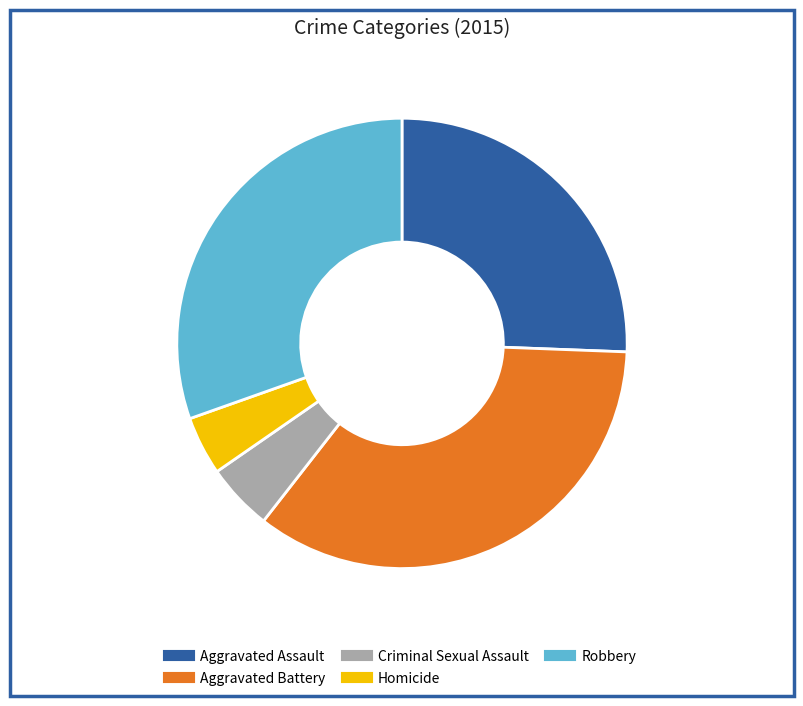

Combined, do Criminal Sexual Assault and Aggravated Battery account for over 50%?

No